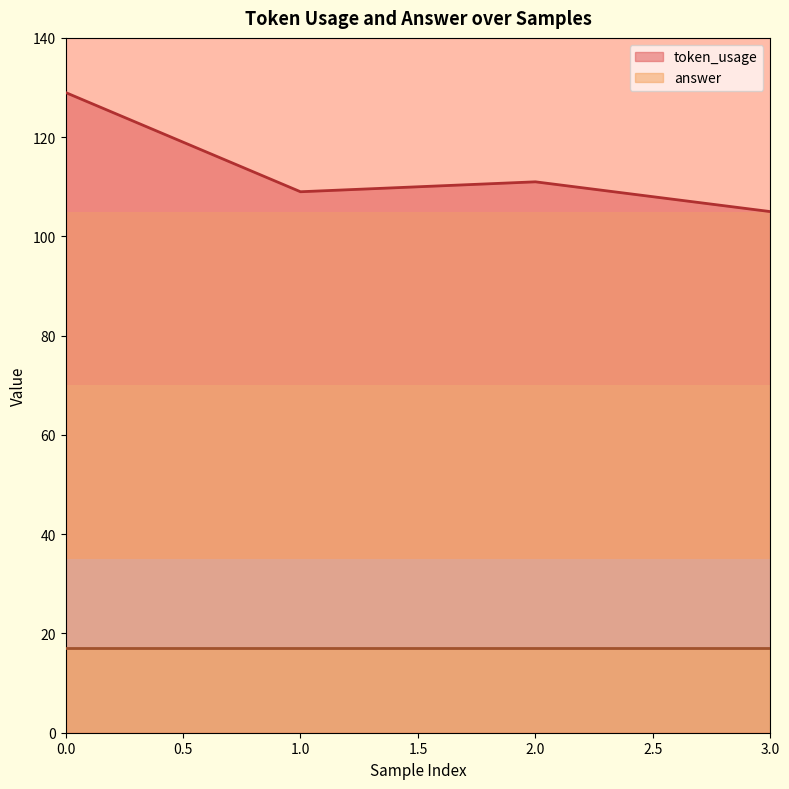

How many points are lower than both their immediate neighbors (excluding endpoints)?

1